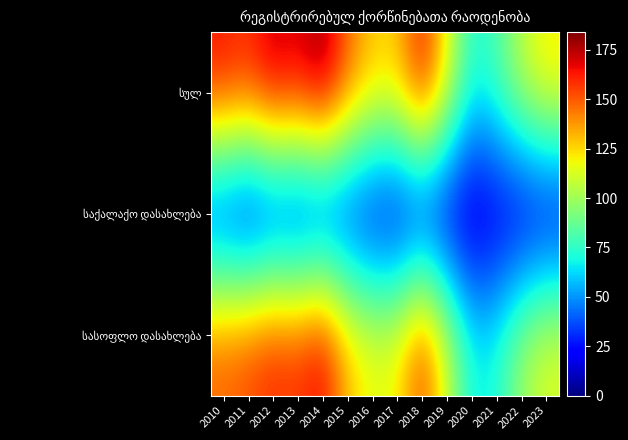

What is the difference between the highest and lowest values at 2016?

118